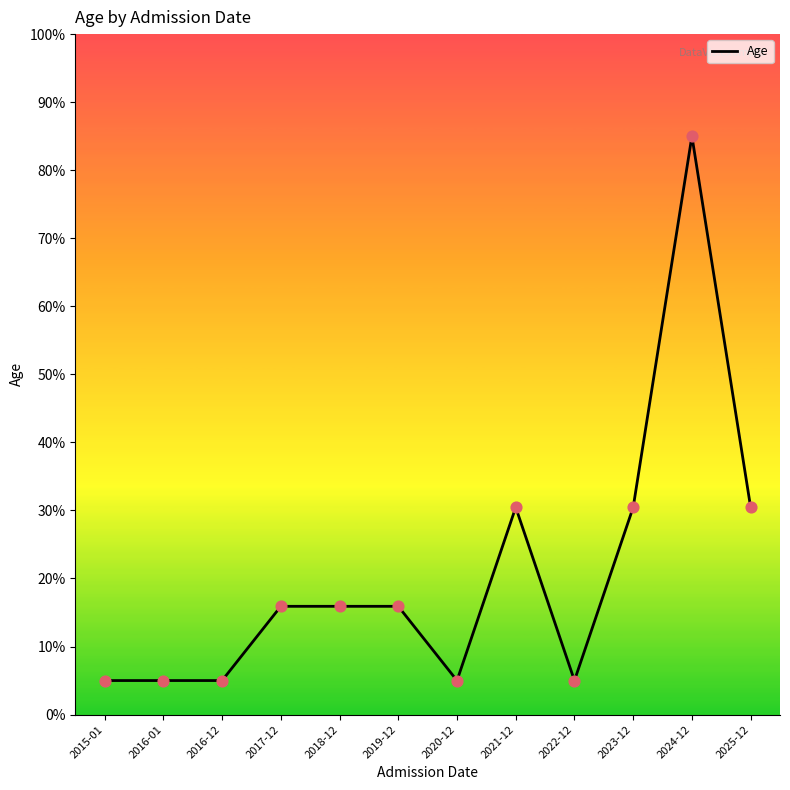

What is the change in value from 2015-01 to 2024-12?

+80.0